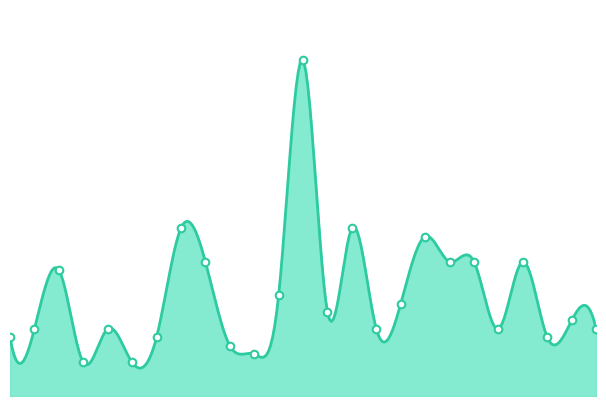

Approximately how many times larger is the value at 2021-06-24 compared to 2021-07-08?

4.0